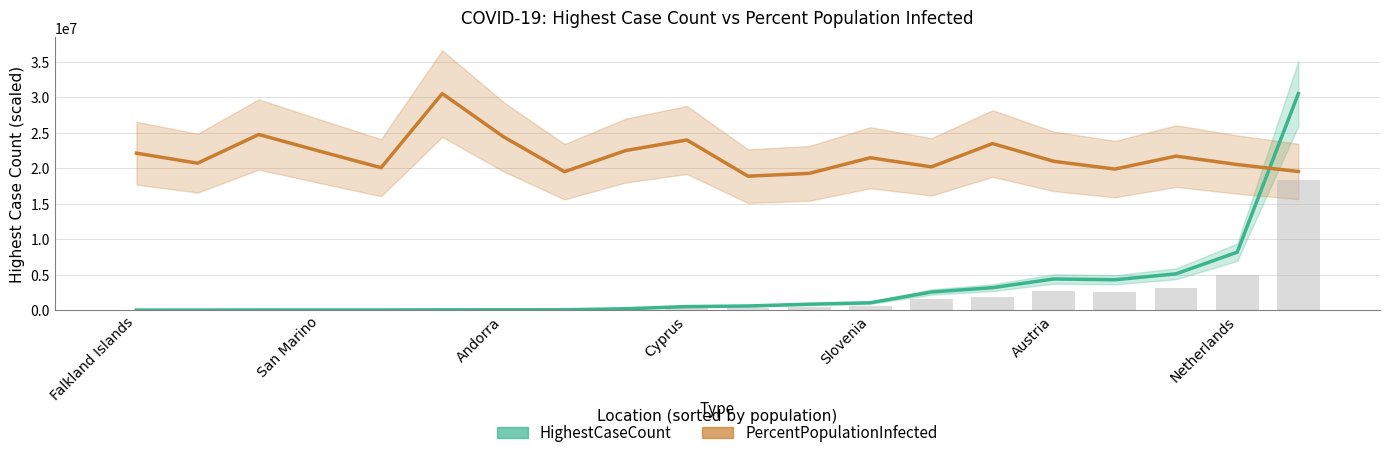

What is the average value of the PercentPopulationInfected (scaled) series?

21828521.2